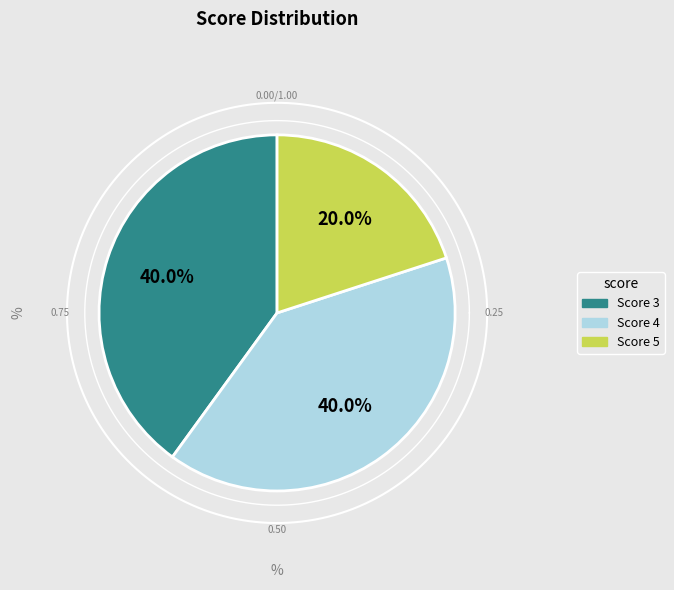

Is there a majority slice in this chart?

No